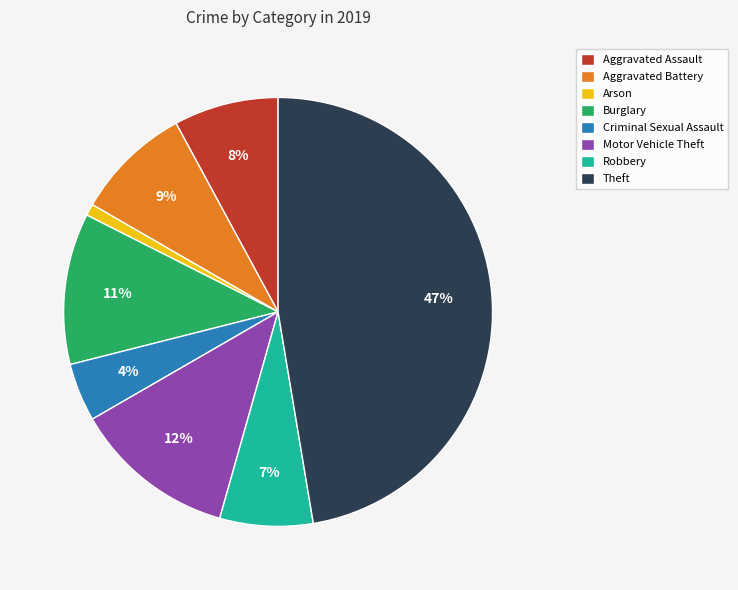

The Theft slice represents 42% of the pie. True or false?

False